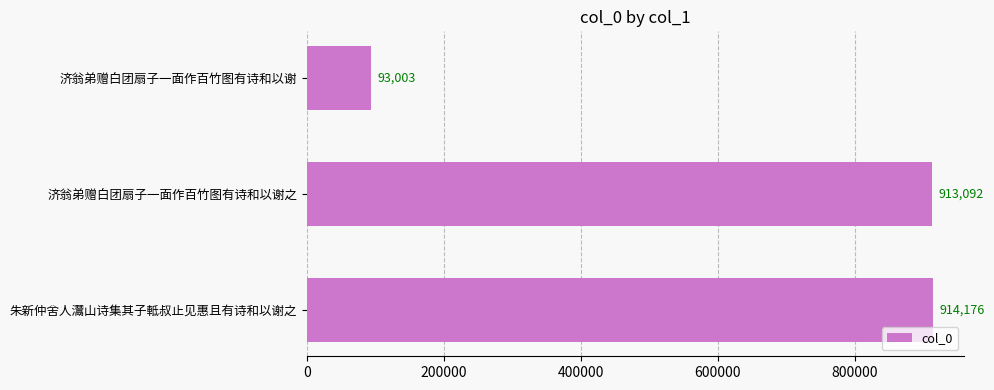

Reading top to bottom, extract all data points from this chart.

济翁弟赠白团扇子一面作百竹图有诗和以谢=93003	济翁弟赠白团扇子一面作百竹图有诗和以谢之=913092	朱新仲舍人灊山诗集其子軧叔止见惠且有诗和以谢之=914176